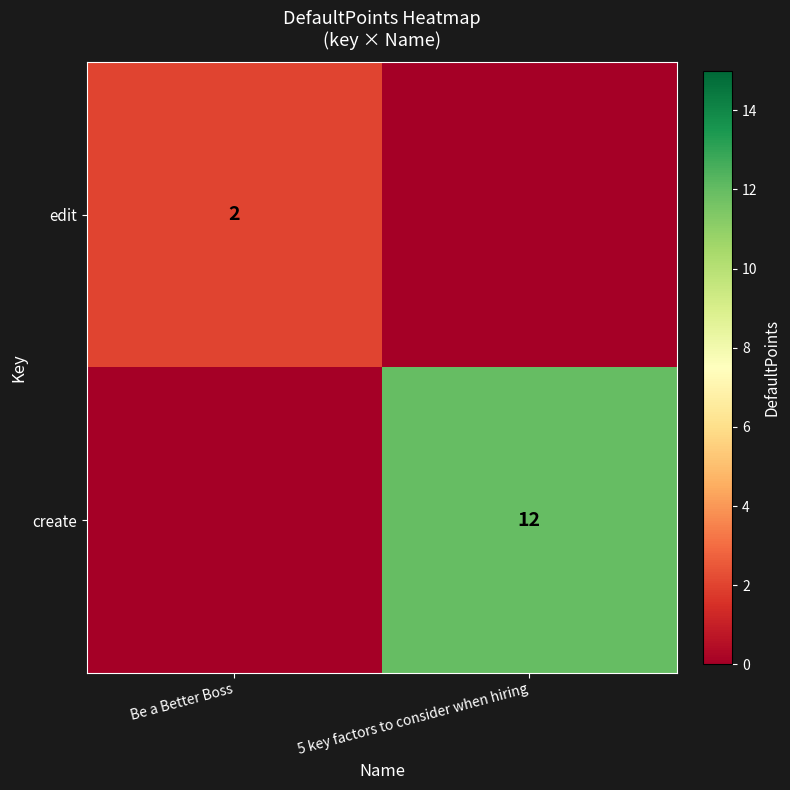

The value of create at 5 key factors to consider when hiring is 5. True or false?

False